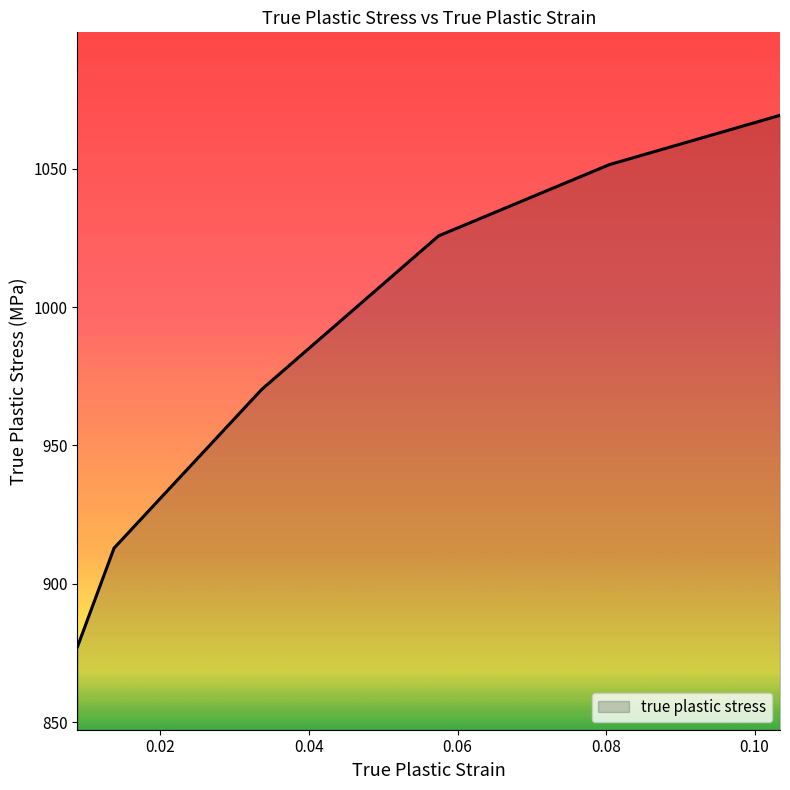

What is the difference between the maximum and minimum values?

192.1